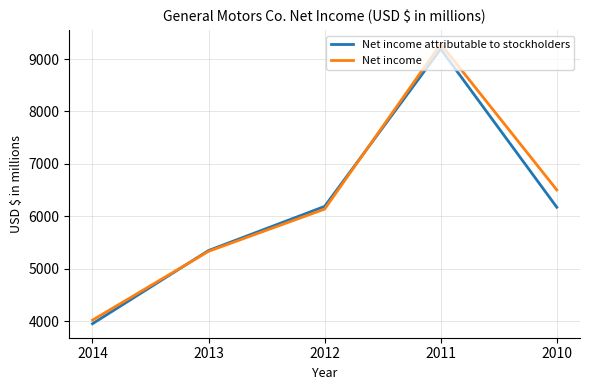

True or false: Net income has a value of 10812 at 2012.

False